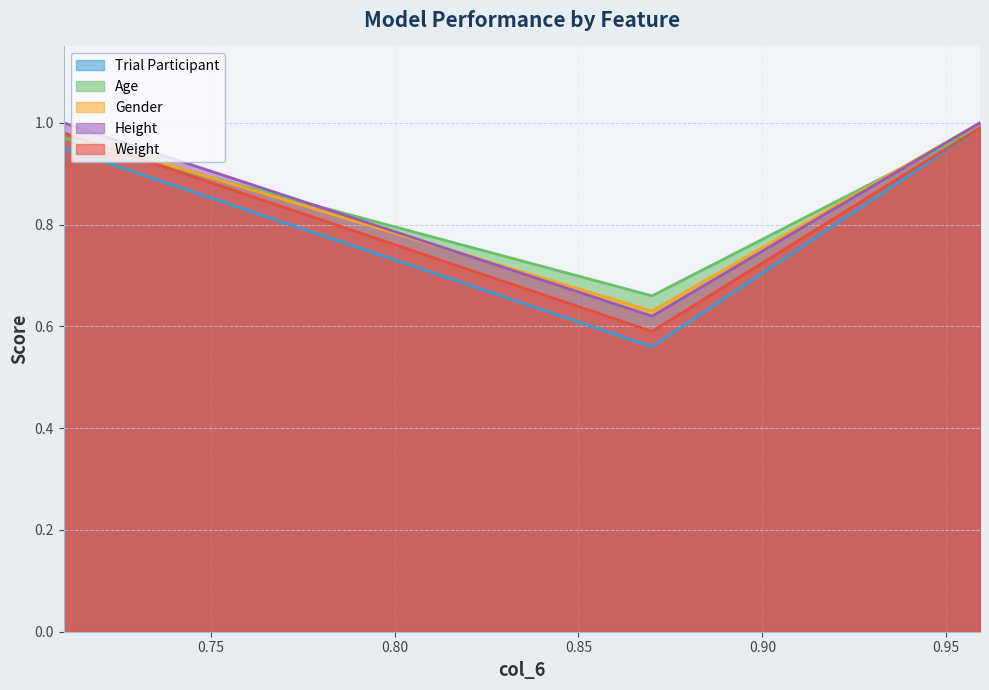

Does the chart display data point markers on the line(s)?

No